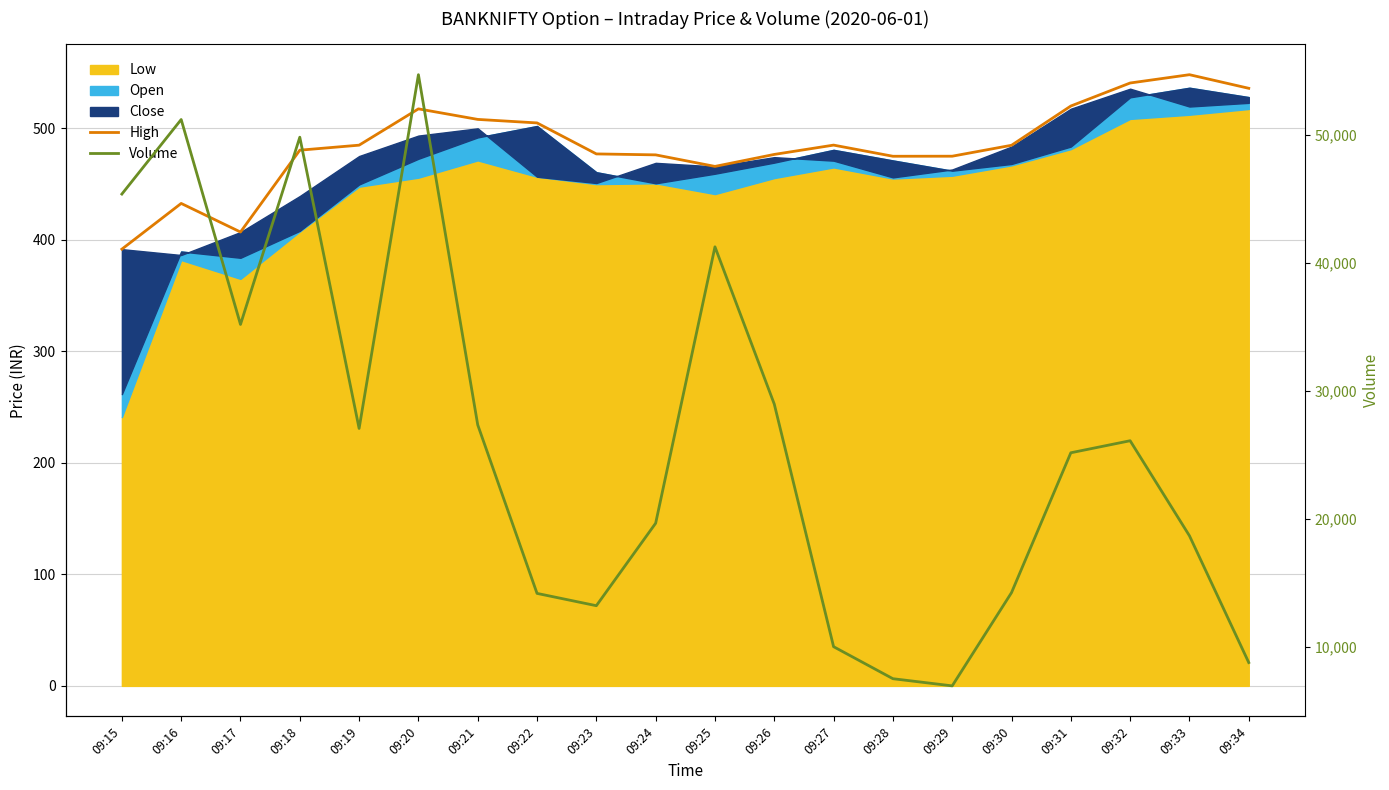

True or false: High and Volume cross at least once.

False